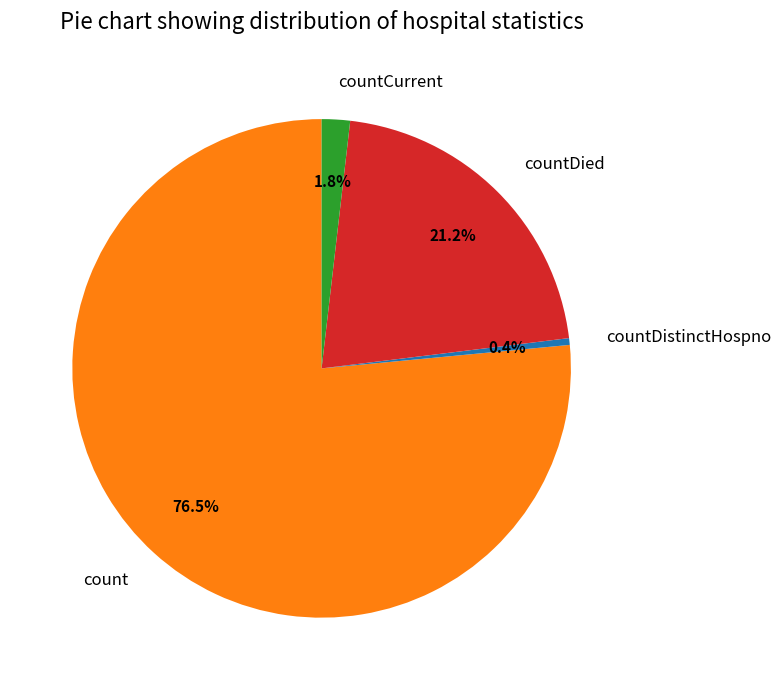

How many segments does this pie chart have?

4